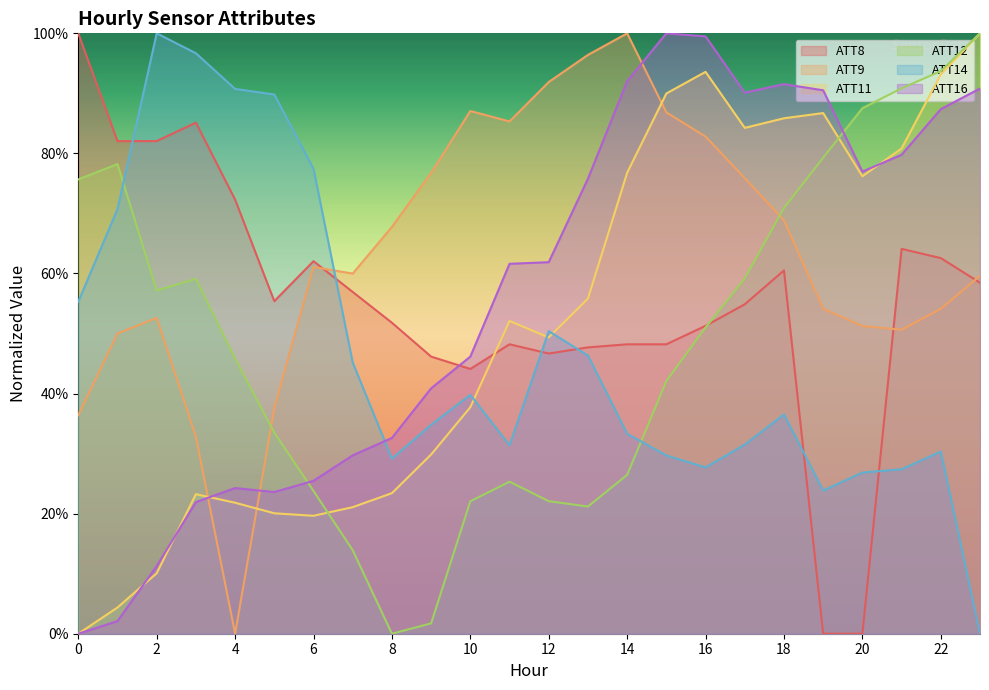

How many lines are shown in the chart?

6